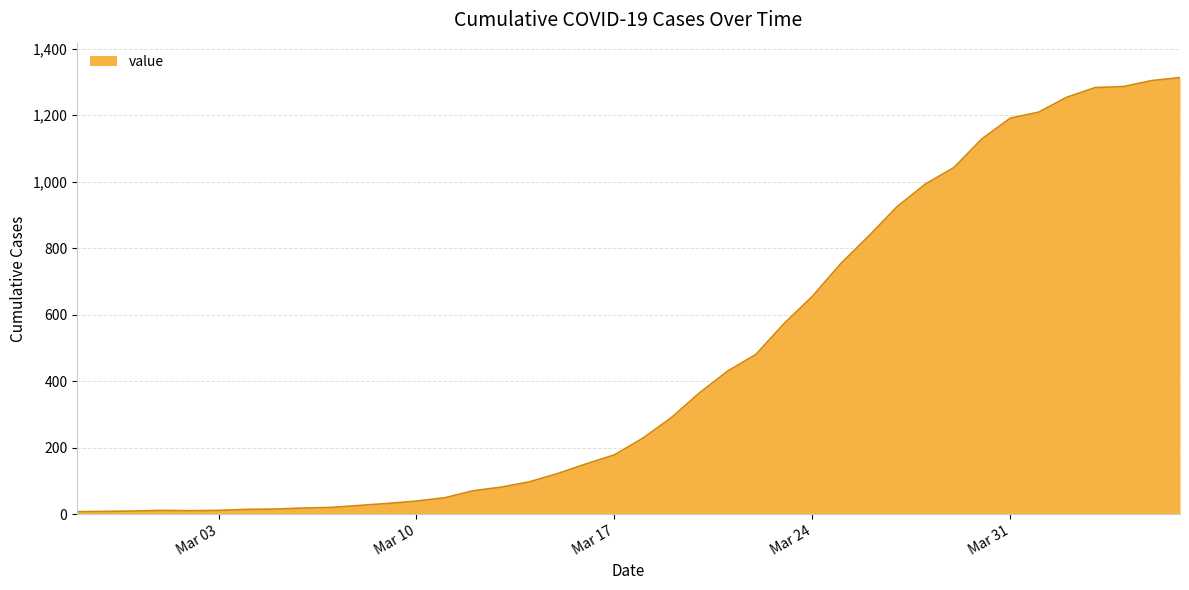

What is the greatest value displayed?

1313